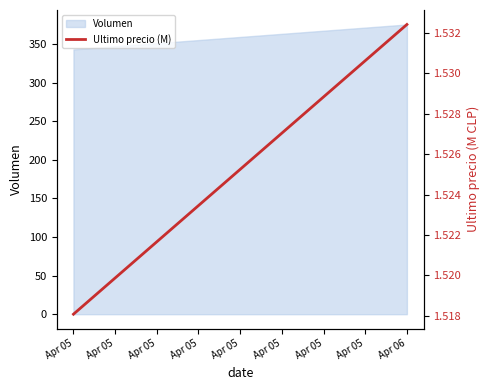

Does the chart display data point markers on the line(s)?

No